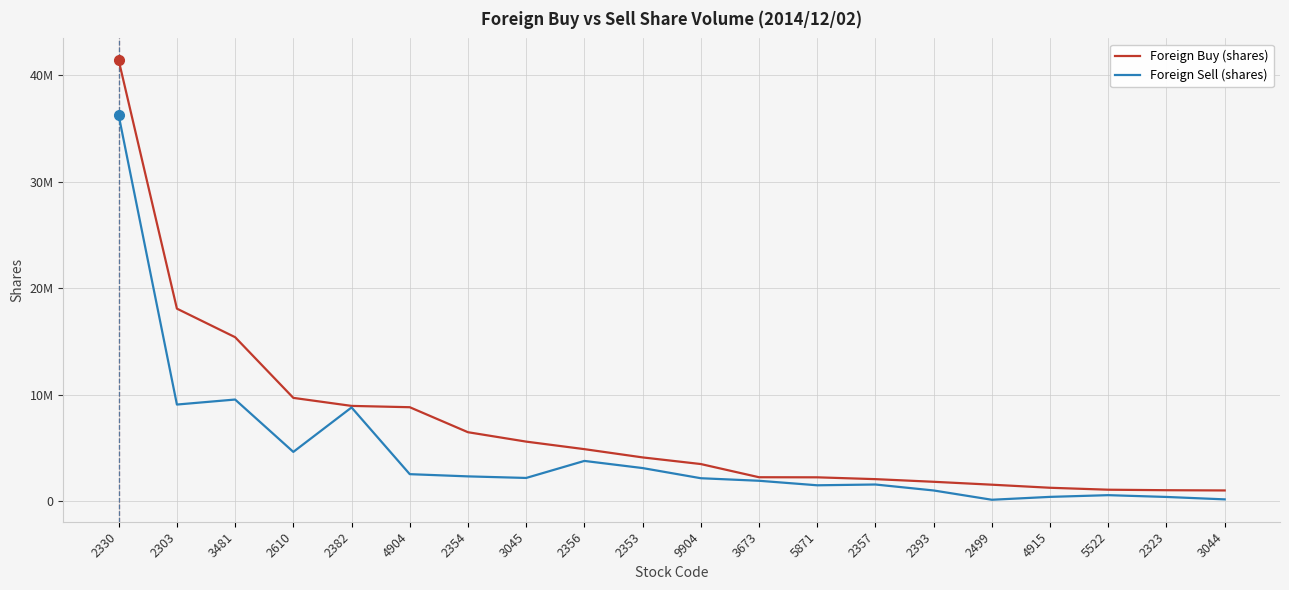

What is the sum of all Foreign Sell (shares) values?

91798505